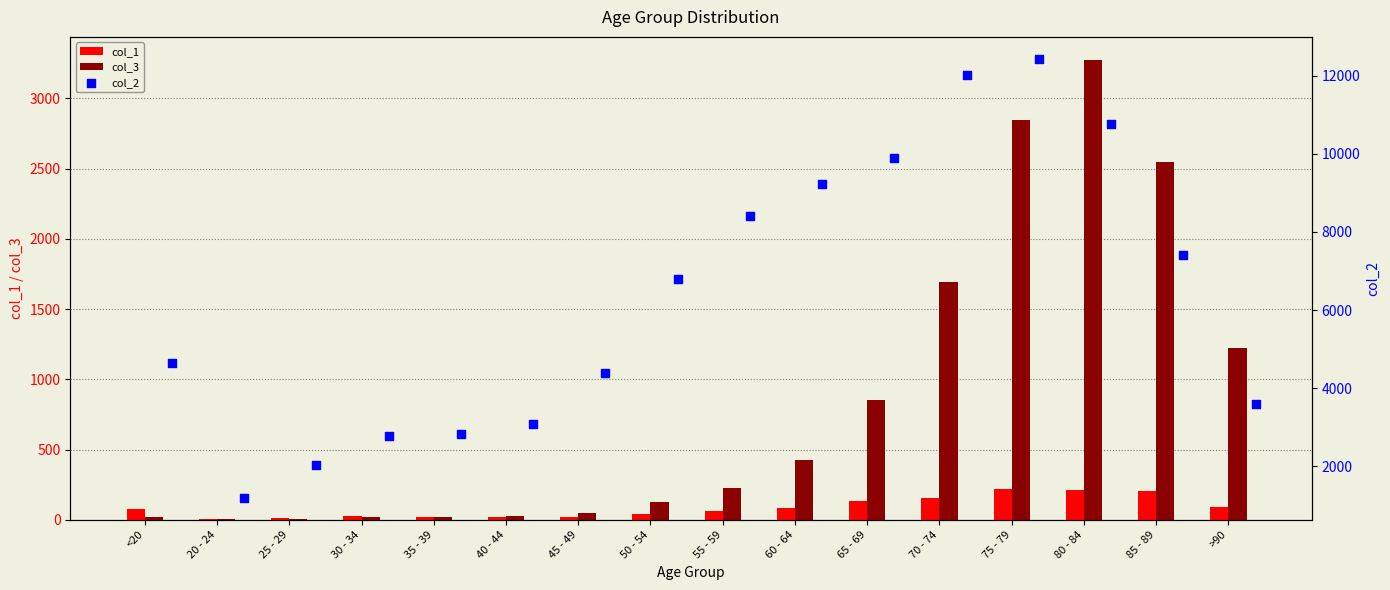

Which series reaches the maximum Y coordinate?

col_2